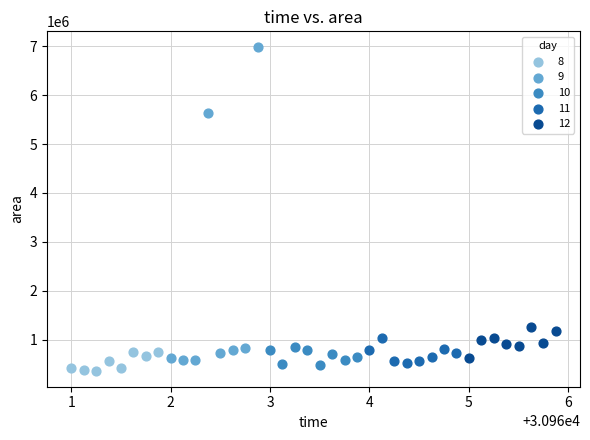

Which series has the largest Y range (max minus min)?

9